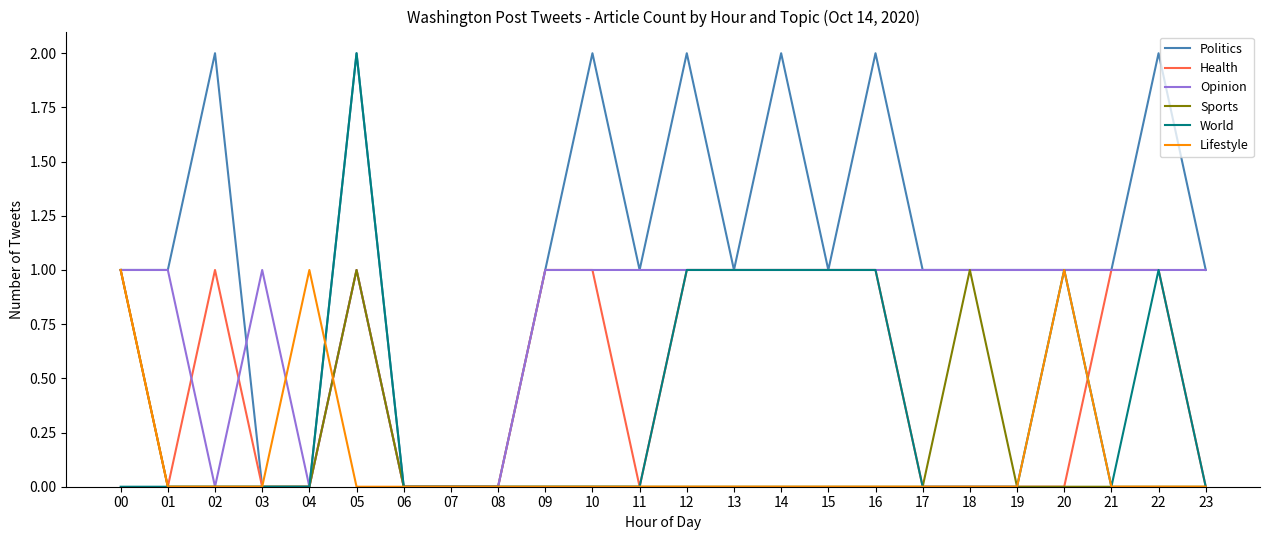

The value of Lifestyle at 23 is 1. True or false?

False